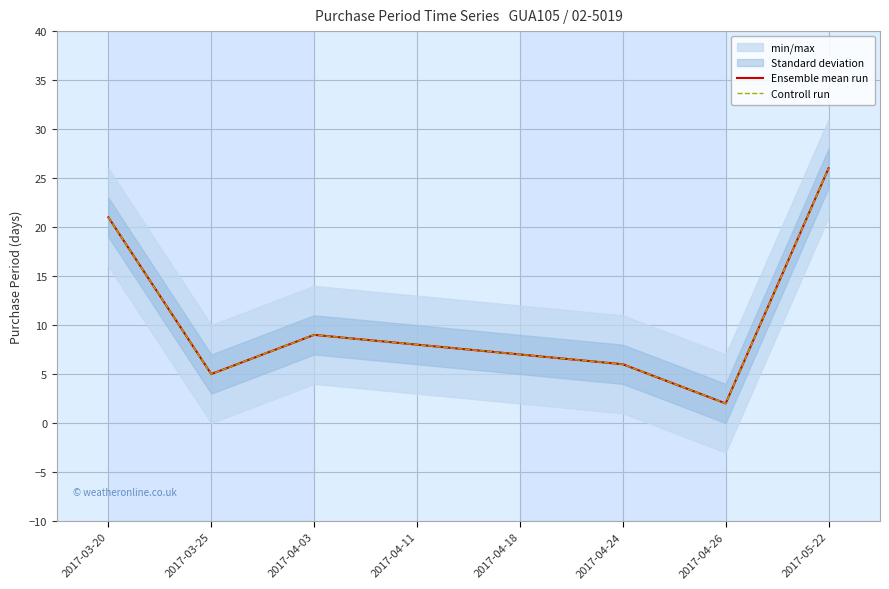

How many interior local valleys does the Ensemble mean run series have?

2